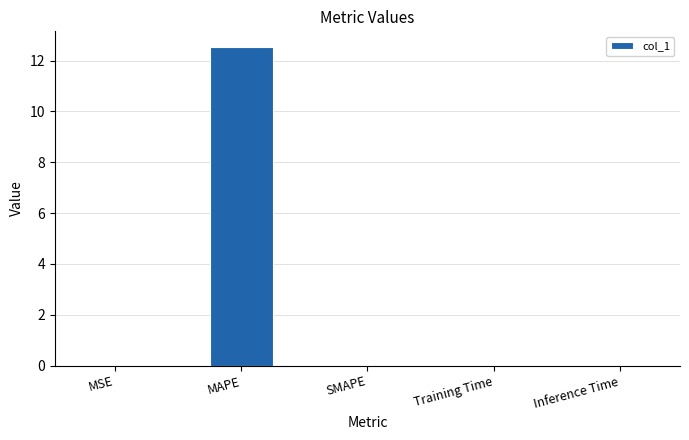

What is the sum of all values?

12.5